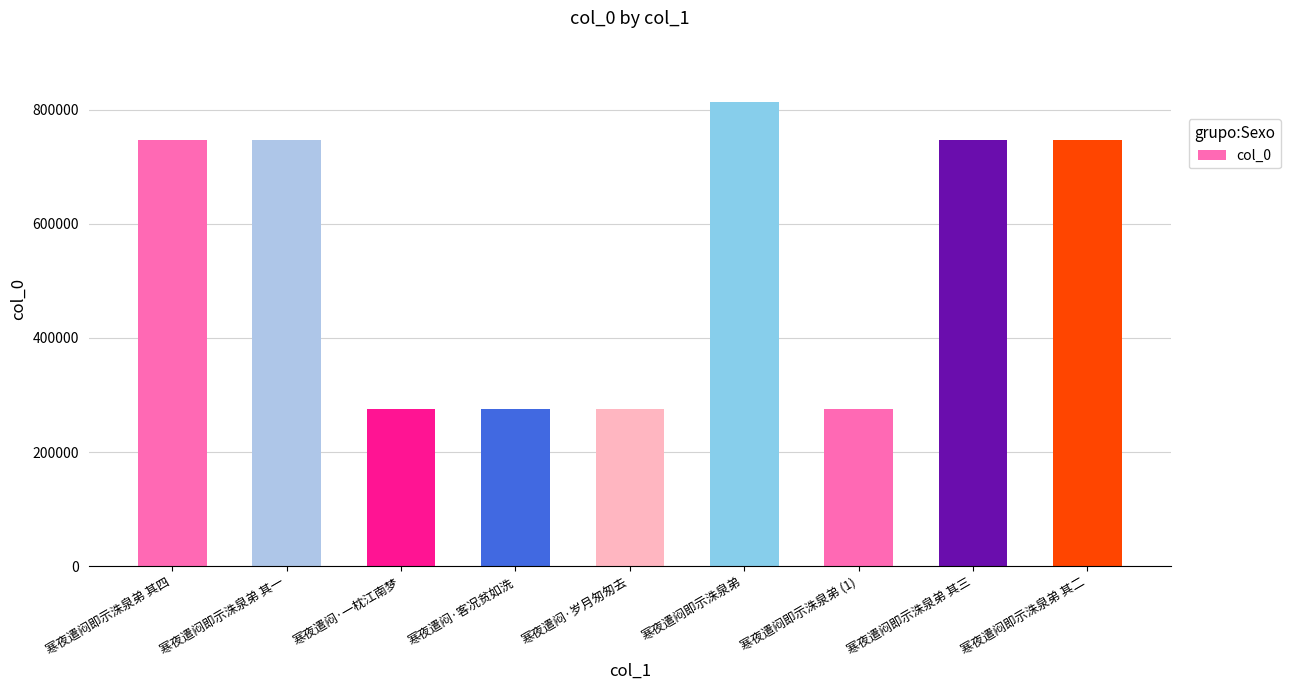

What is the approximate value at 寒夜遣闷即示洙泉弟?

813309